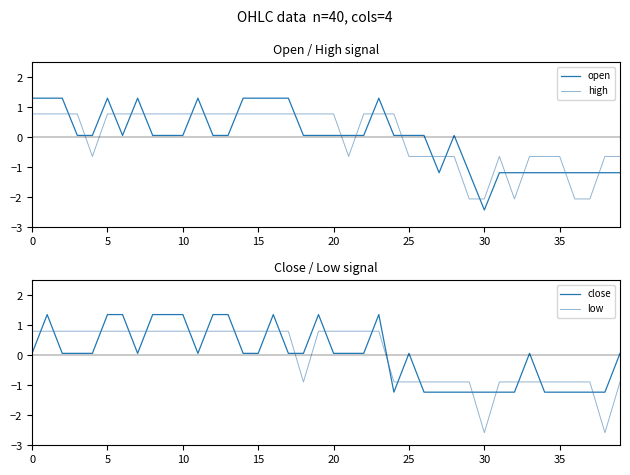

How many lines are shown in the chart?

4